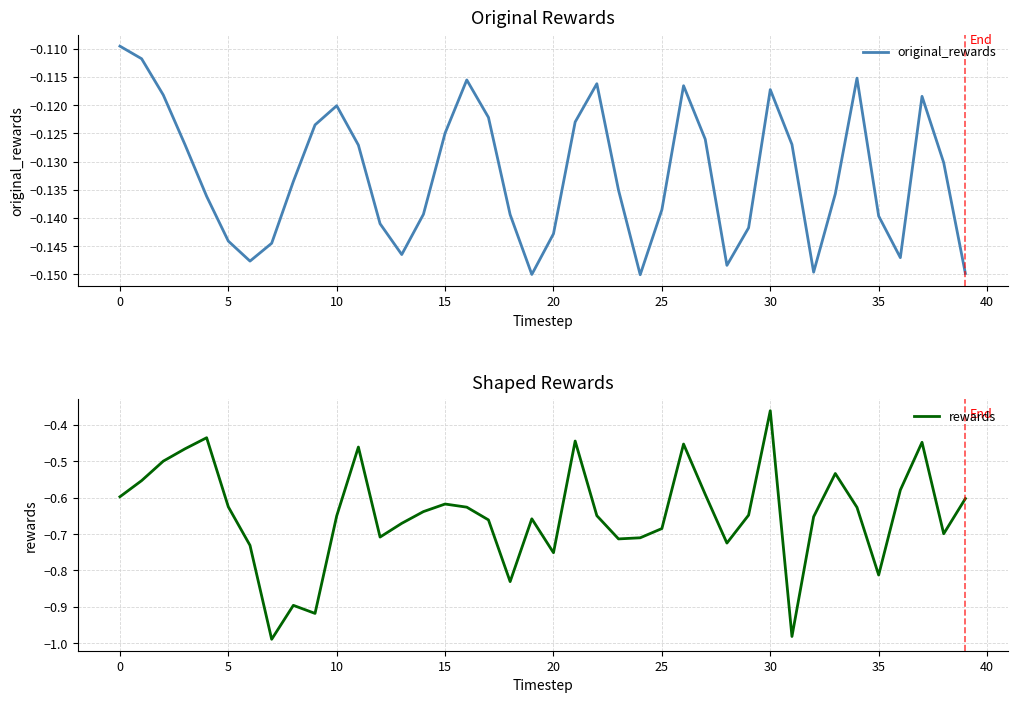

Where is rewards nearest to the value 0?

30